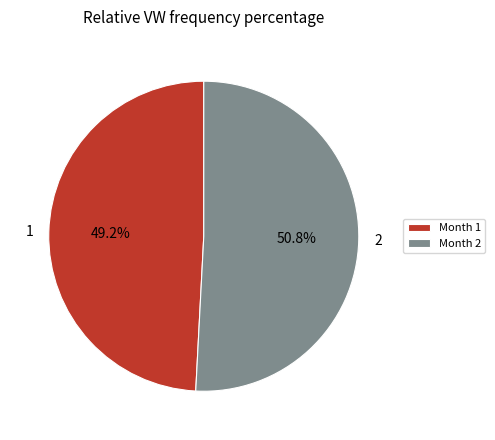

Does 2 account for over 50% of the chart?

Yes